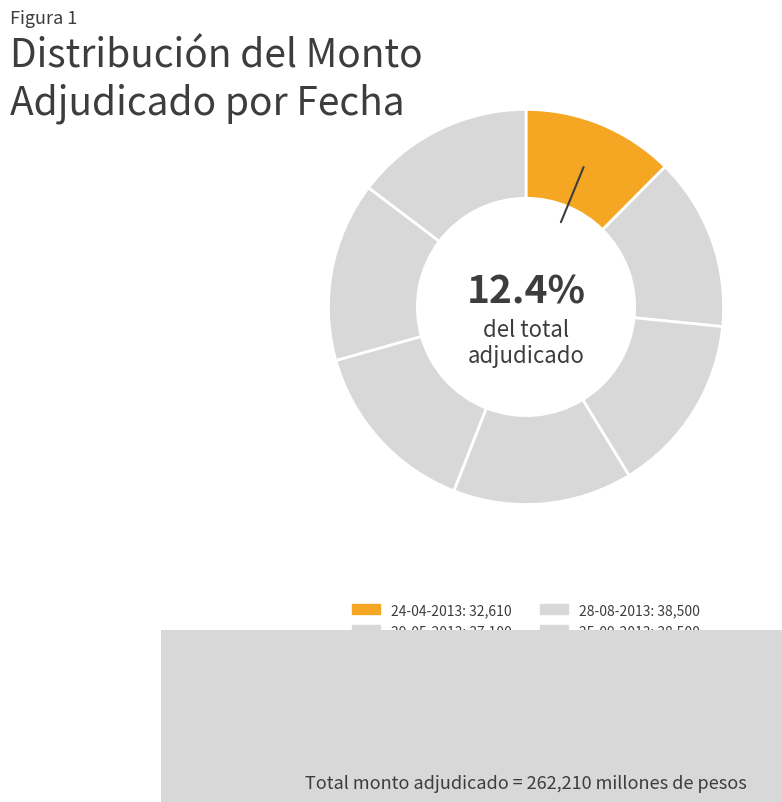

Which slice is the largest?

19-06-2013